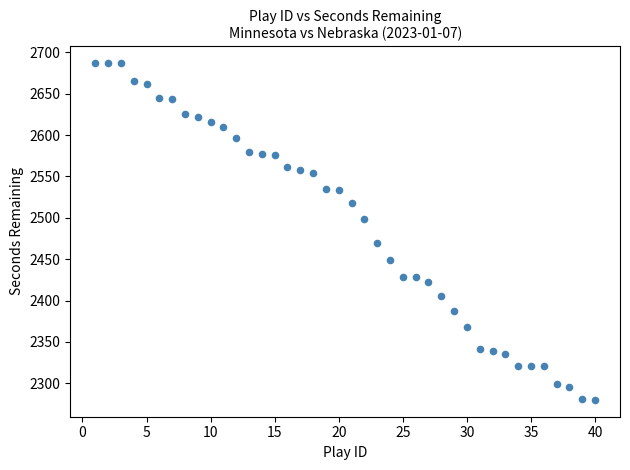

What is the range of X values (max minus min)?

39